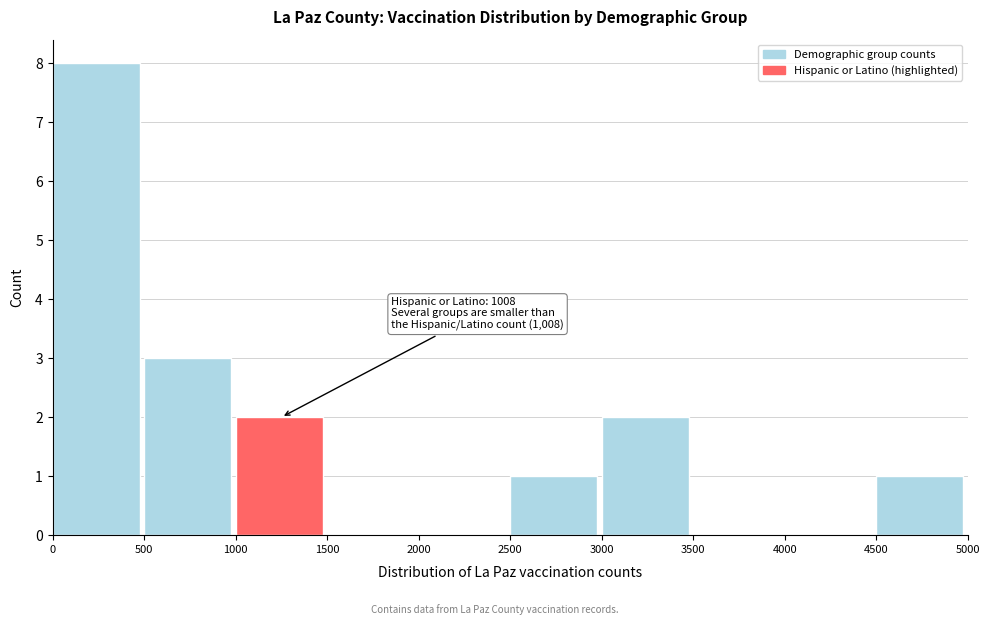

Which range on the x-axis has the tallest bar?

0 to 500